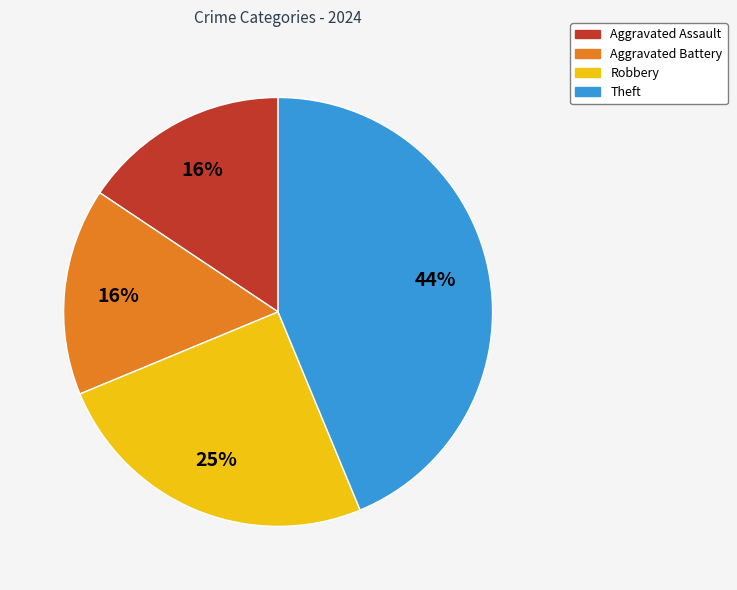

The Robbery slice represents 15% of the pie. True or false?

False